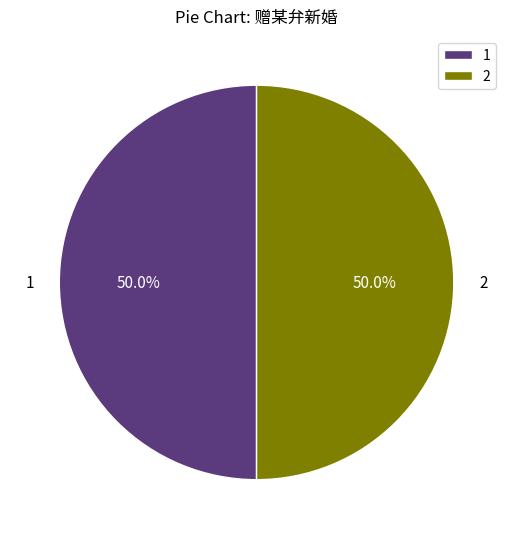

What is the ratio of the value at 1 to the value at 2?

1.0